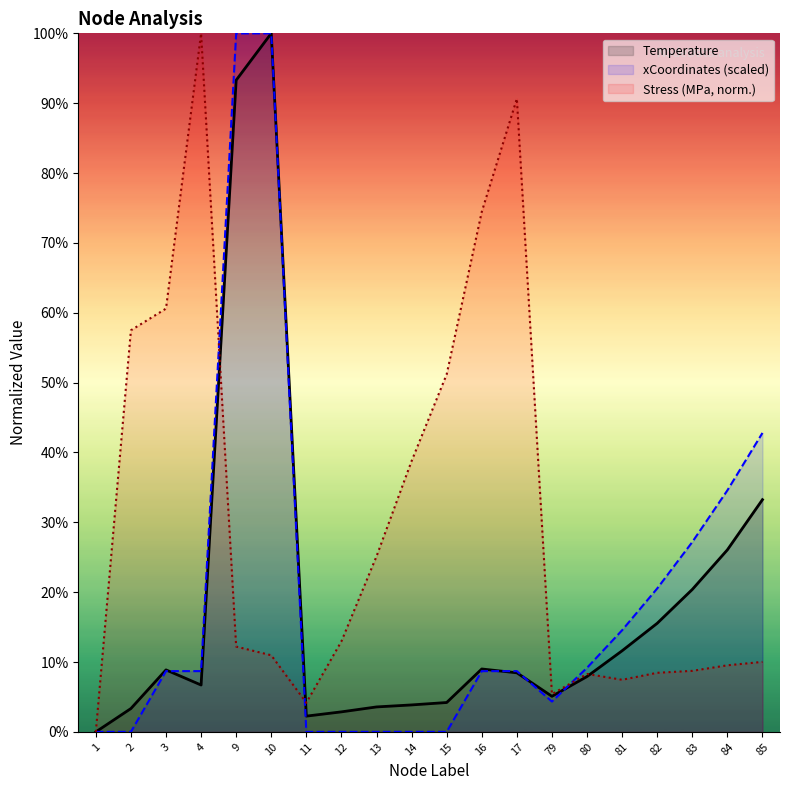

Where is Temperature nearest to the value 50?

85